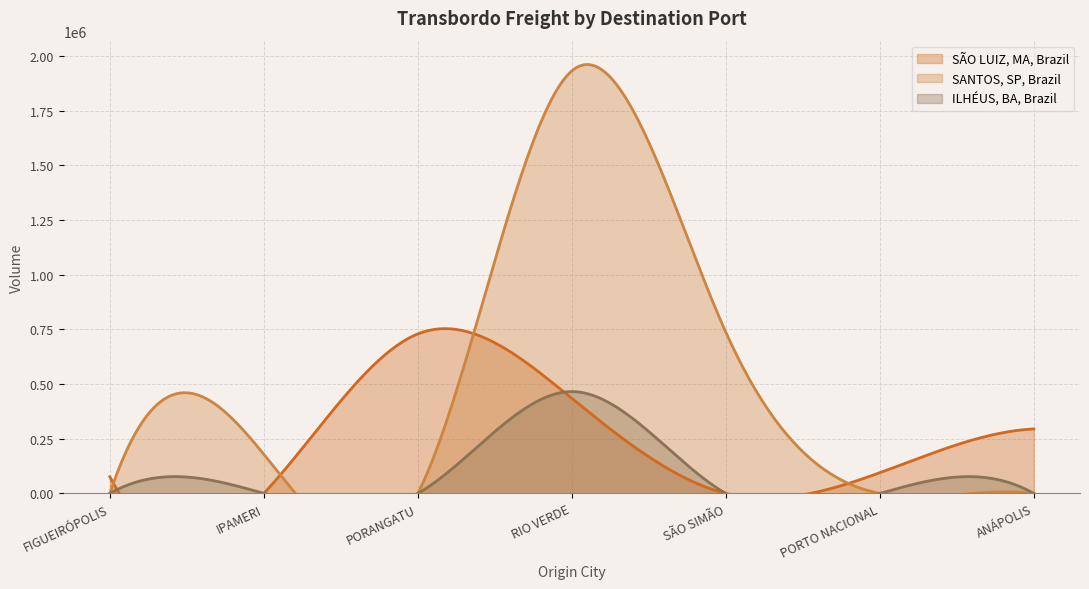

The ILHÉUS, BA, Brazil series shows 0.0 at SÃO SIMÃO. True or false?

True